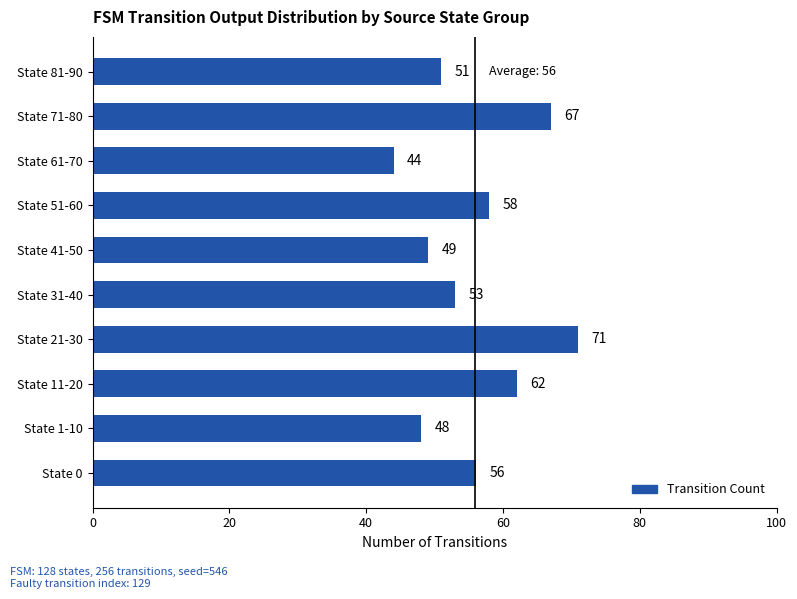

What value does the data have at State 61-70?

44